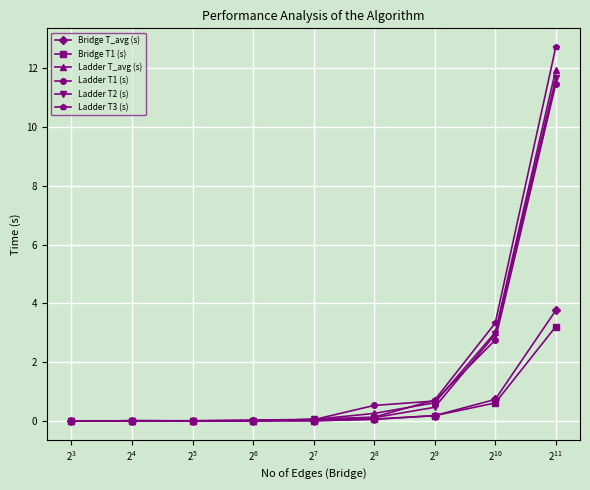

What is the maximum value shown in the chart?

12.7